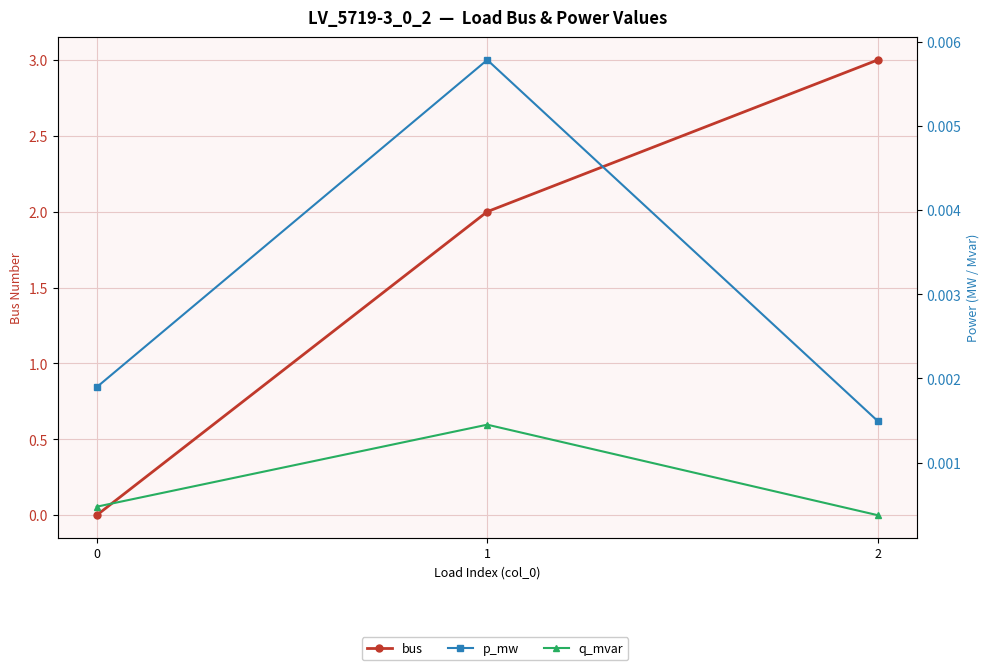

Which category has the highest value across all series?

2